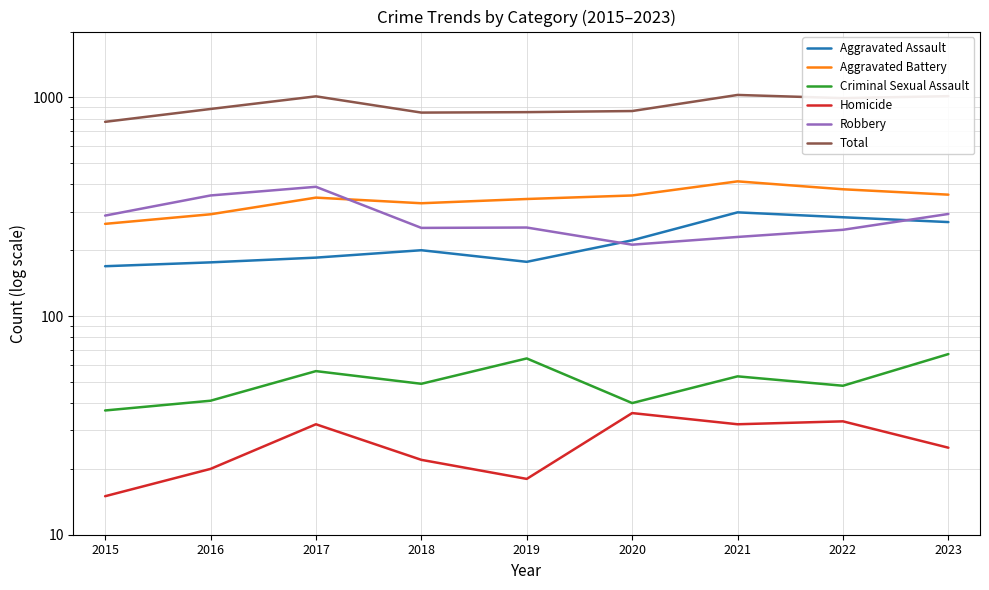

Where is the first local minimum for Aggravated Battery?

2018